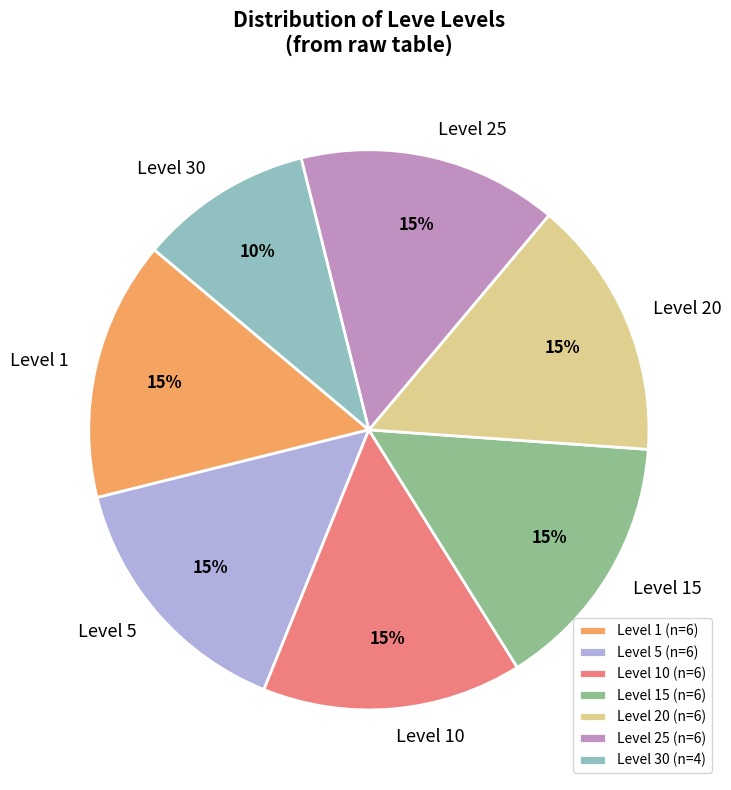

Combined, do Level 1 and Level 15 account for over 50%?

No